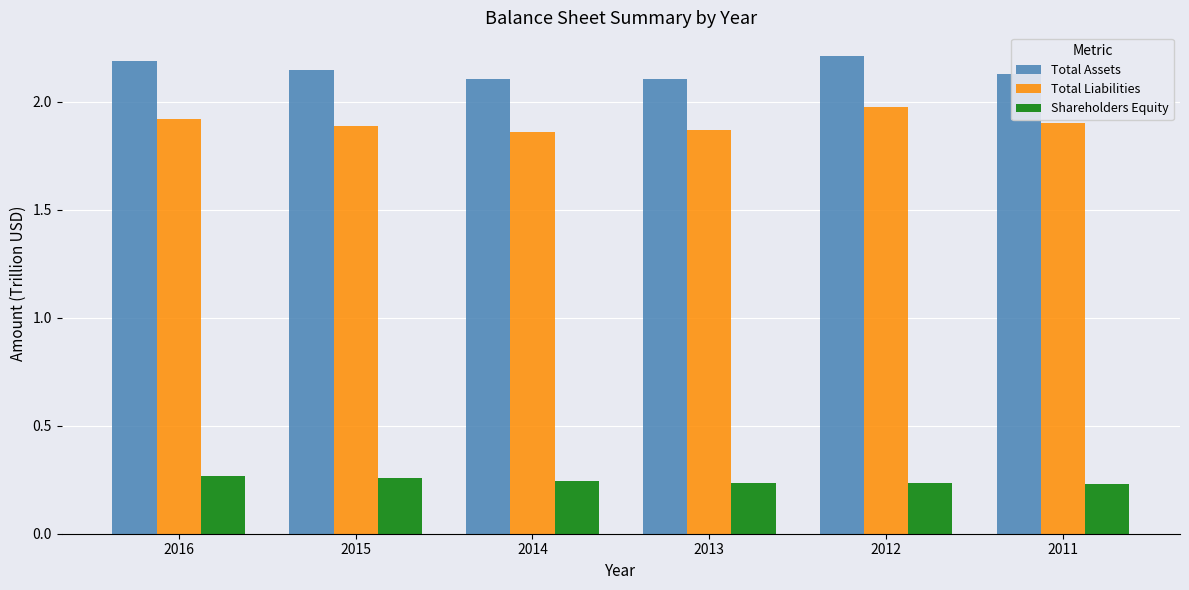

True or false: Shareholders Equity has a value of 0.1 at 2016.

False